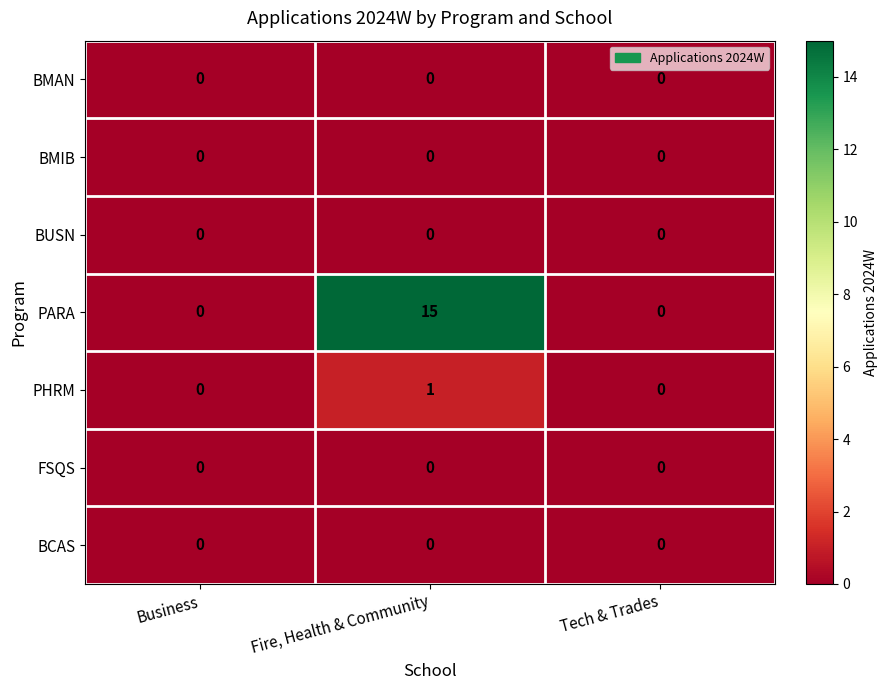

What is the average value of the PARA series?

5